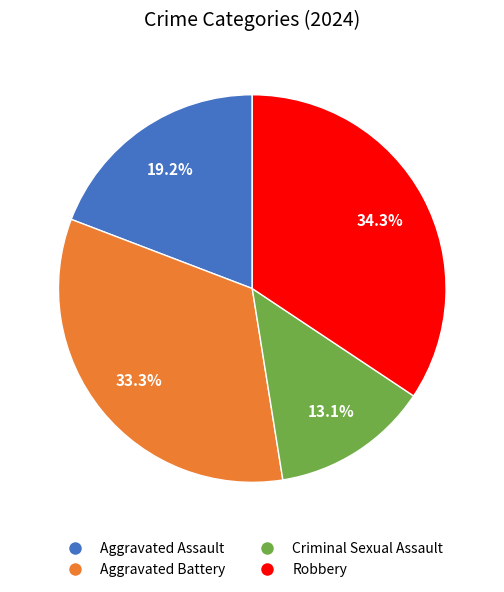

Does any single category account for the majority?

No